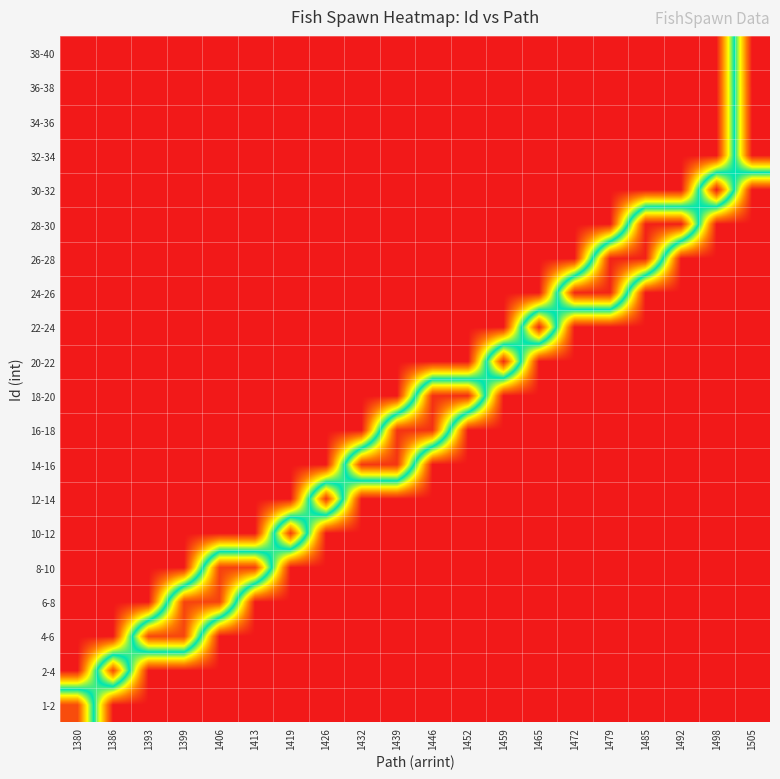

At which category is the sum across all series the highest?

1505